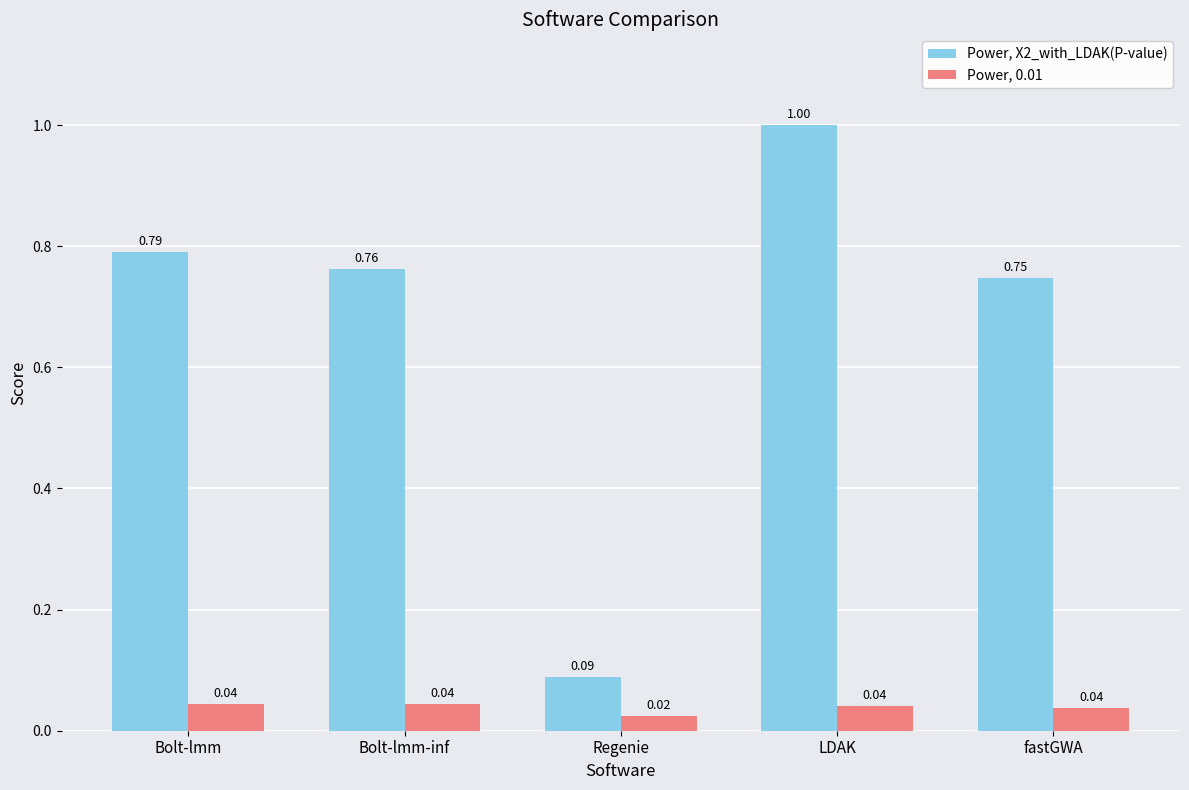

What is the maximum value for Power, X2_with_LDAK(P-value)?

1.0